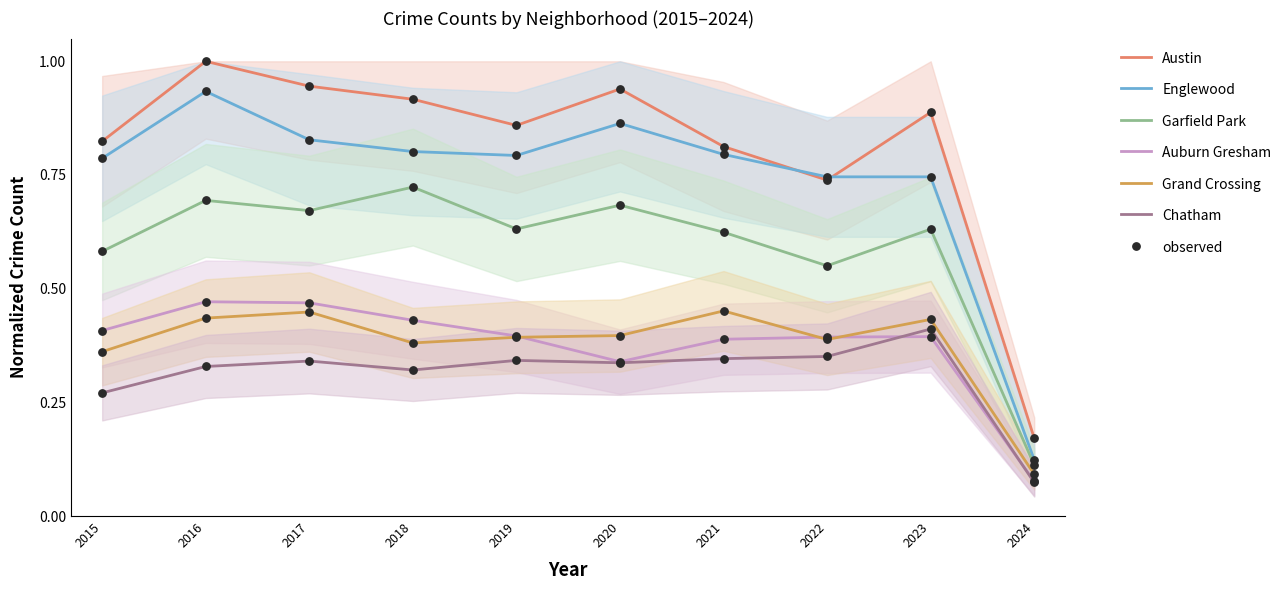

Which series reaches the maximum Y coordinate?

Austin